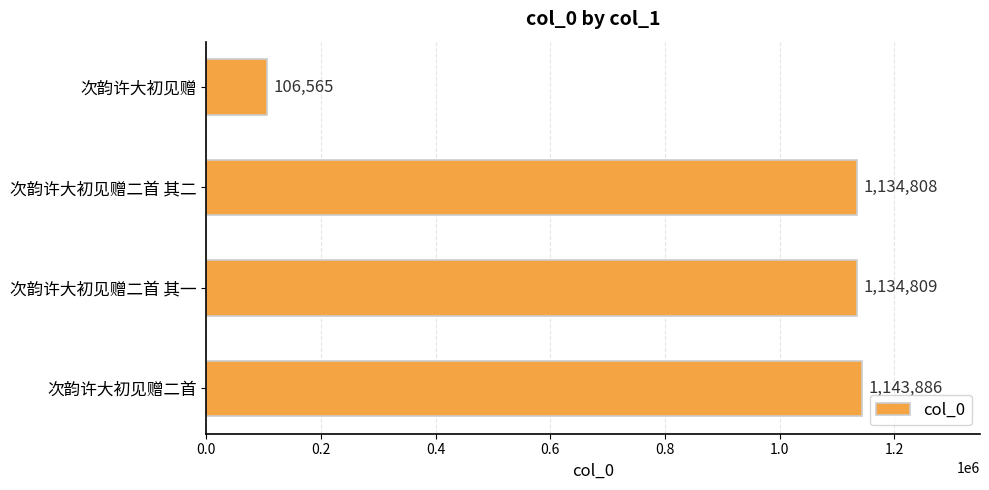

Are the bars grouped side by side (vs. stacked)?

No